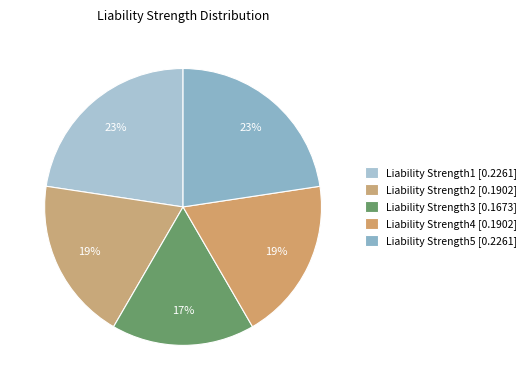

Combined, do Liability Strength2 [0.1902] and Liability Strength3 [0.1673] account for over 50%?

No